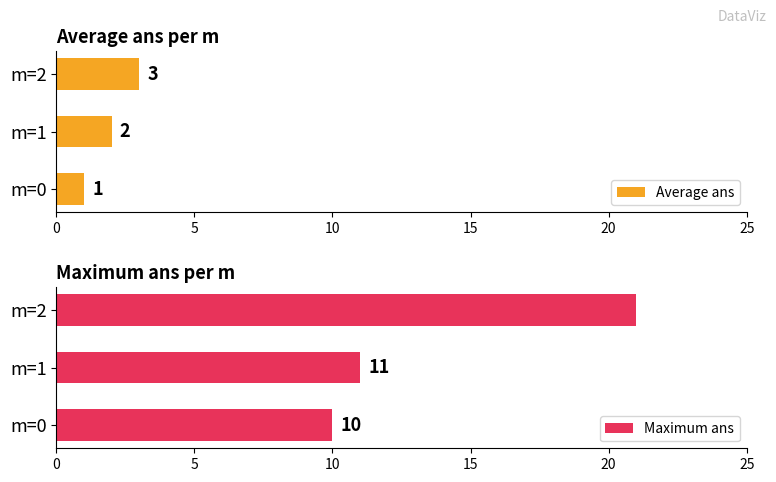

Reading right to left, transcribe all the data shown in this chart.

Average ans: 3	2	1
Maximum ans: 21	11	10